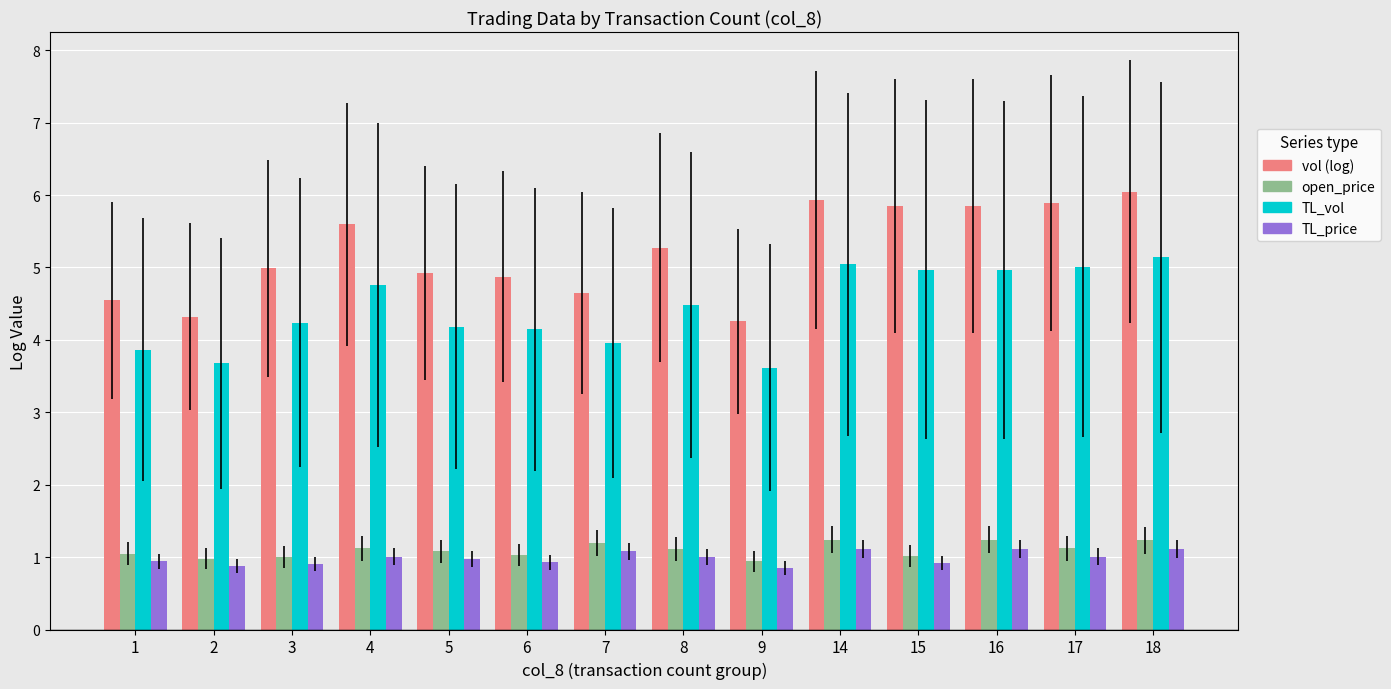

What is the highest value of the vol (log) series?

6.0